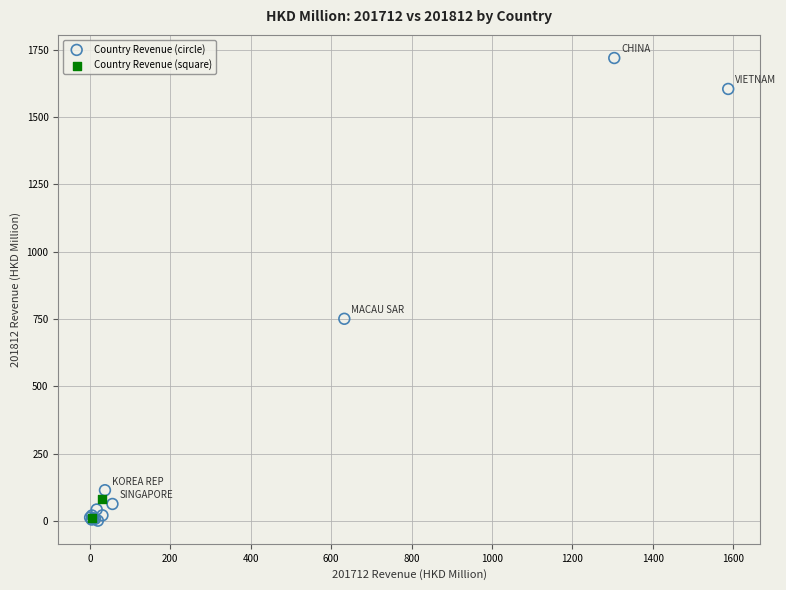

What are all the series names shown in the legend?

Country Revenue (circle), Country Revenue (square)